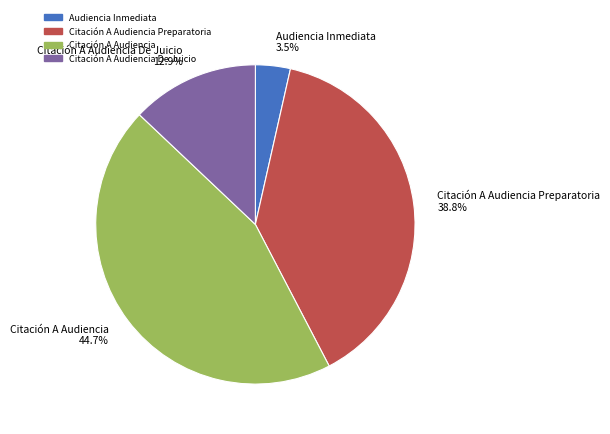

What is the ratio of the value at Citación A Audiencia Preparatoria 38.8% to the value at Citación A Audiencia 44.7%?

0.9